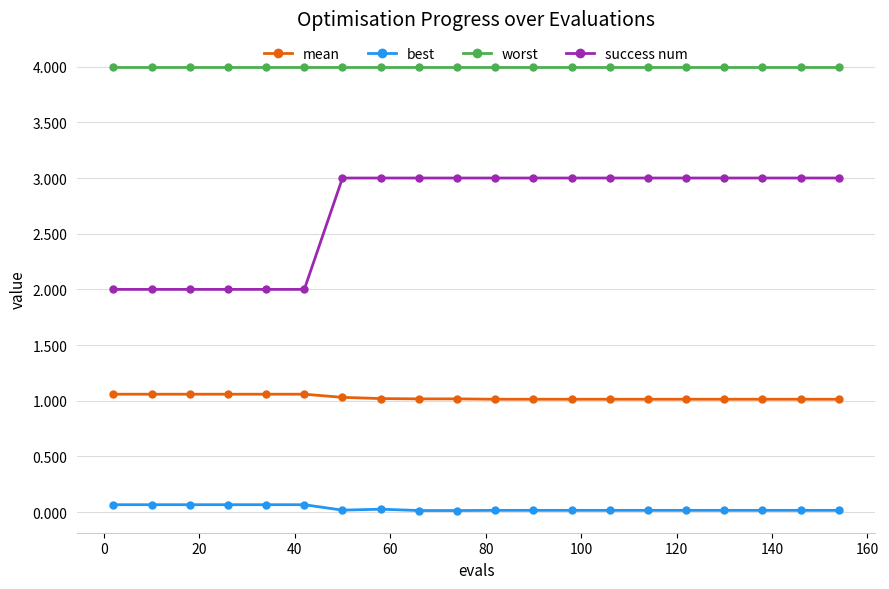

Rank the series by their average value, from highest to lowest.

worst, success num, mean, best